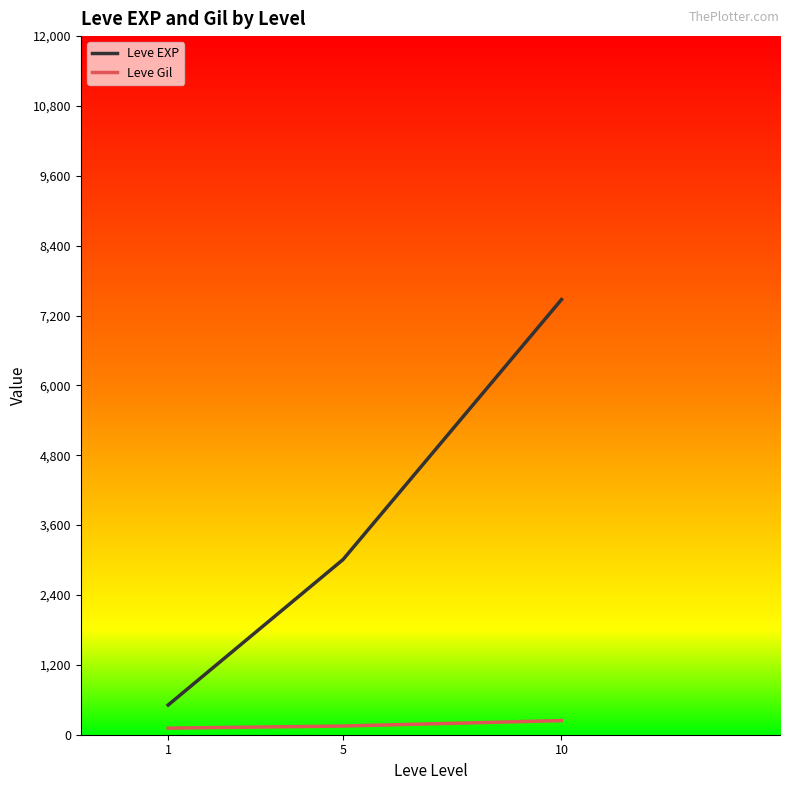

Where is Leve EXP nearest to the value 3992?

5